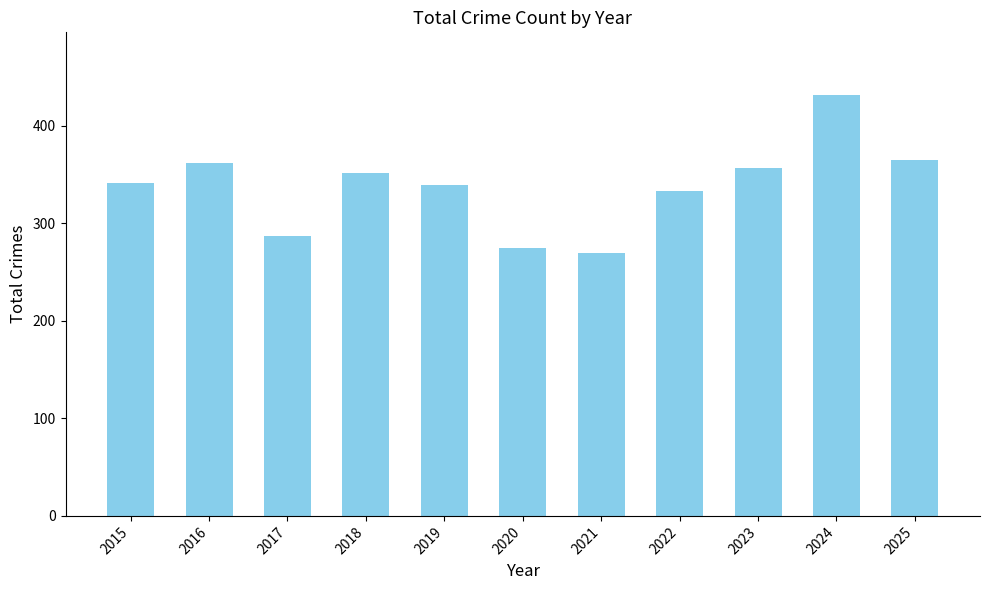

What is the greatest value displayed?

431